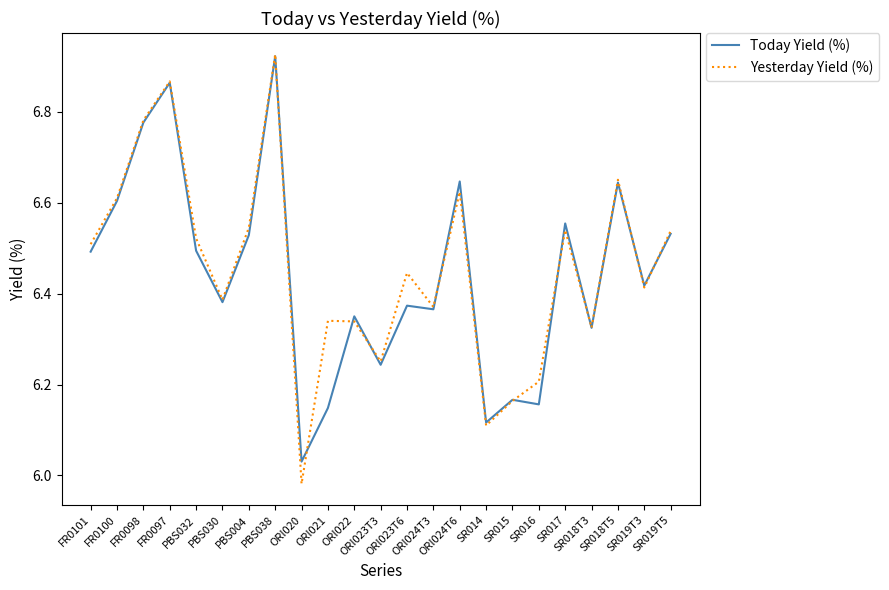

Which series has the widest spread of values?

Yesterday Yield (%)